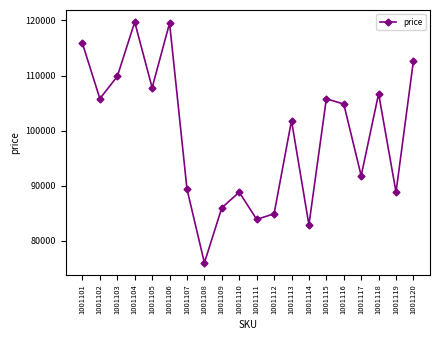

What is the average value?

99141